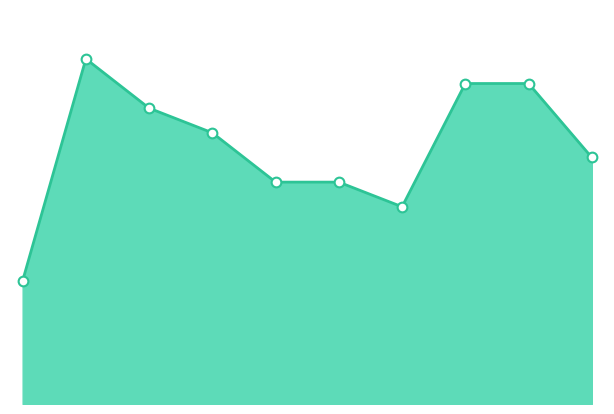

What is the average value?

10